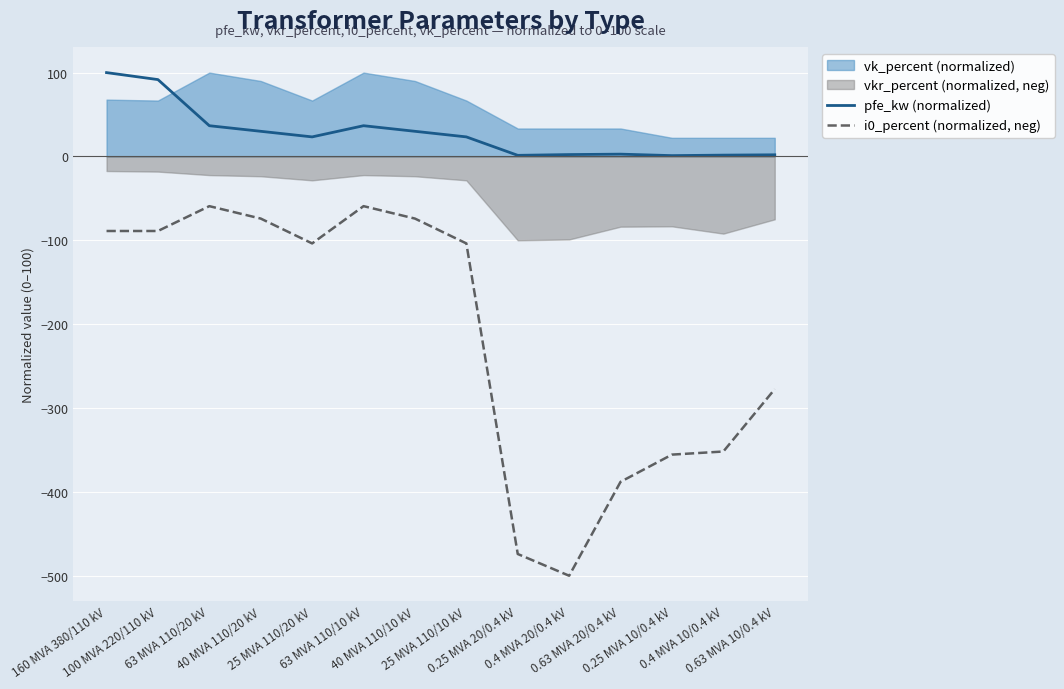

At which label does pfe_kw (normalized) reach its peak?

160 MVA 380/110 kV